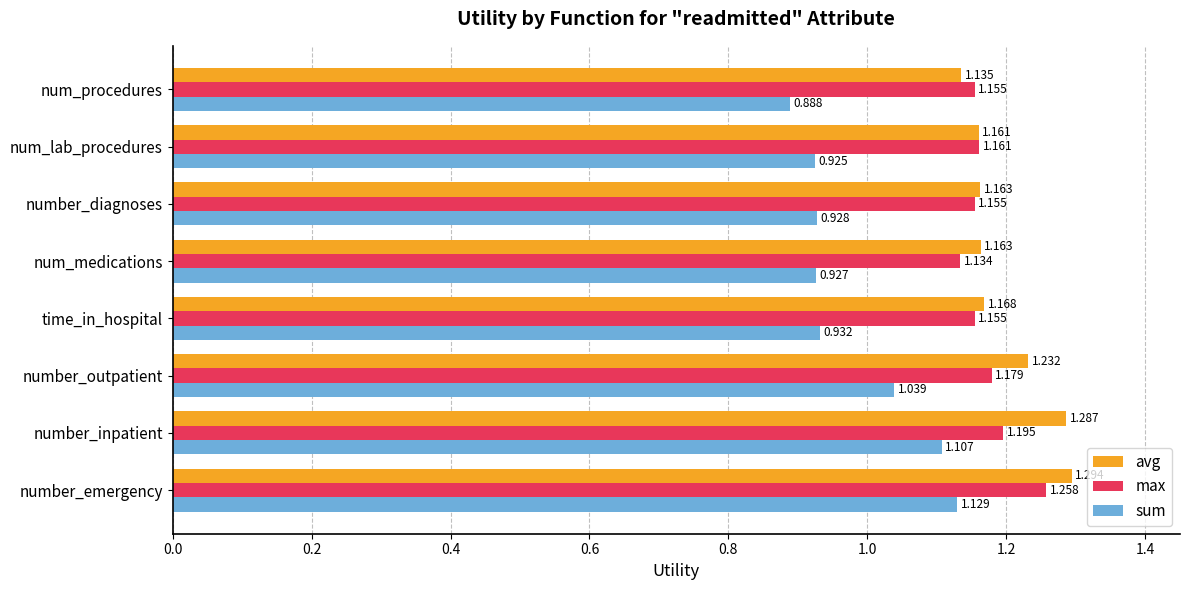

At which category is the sum across all series the highest?

number_emergency